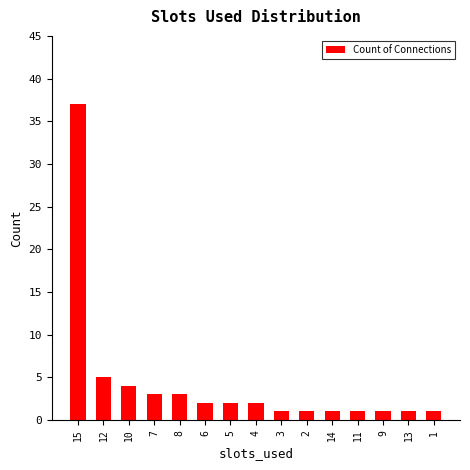

Read the value at 4.

2